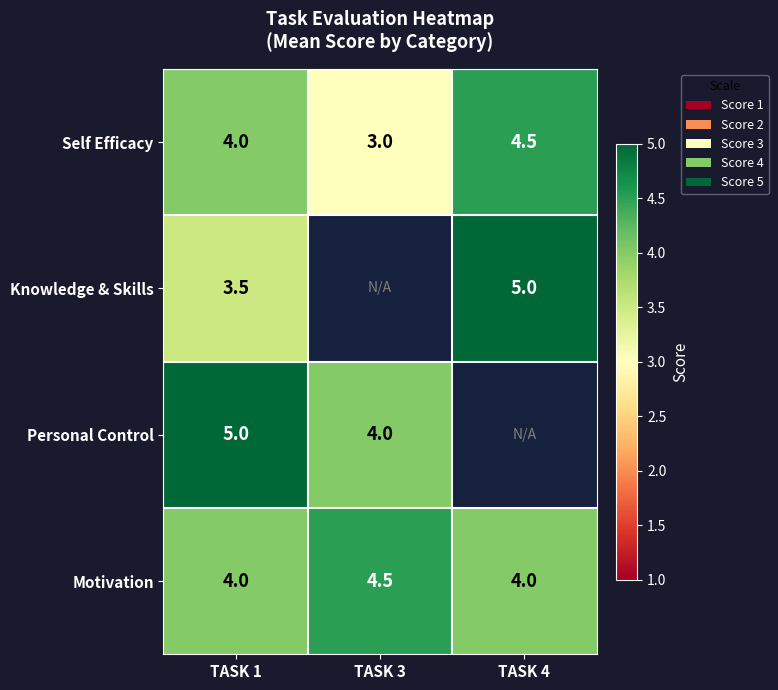

The value of Self Efficacy at TASK 3 is 2.0. True or false?

False